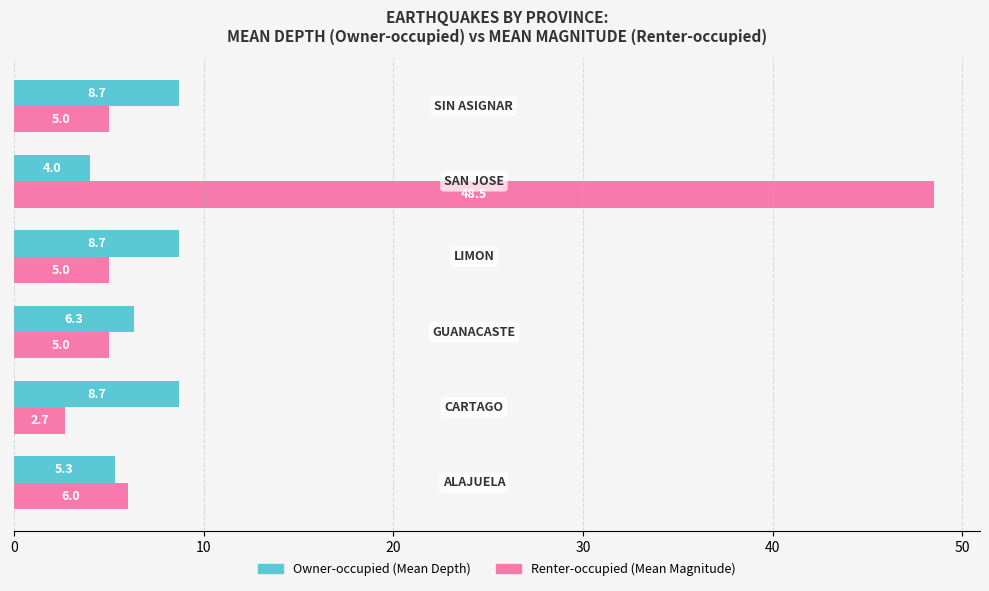

What is the greatest value displayed?

48.5